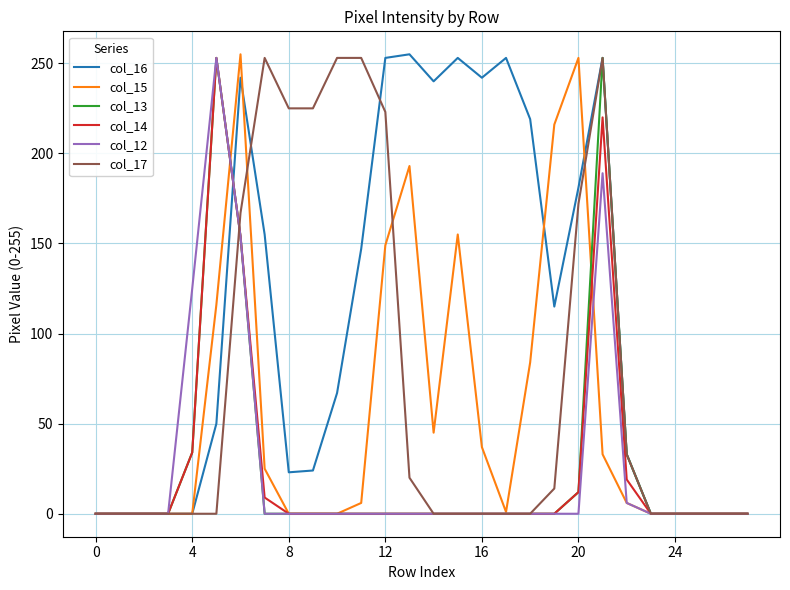

True or false: col_13 and col_17 intersect in this chart.

True